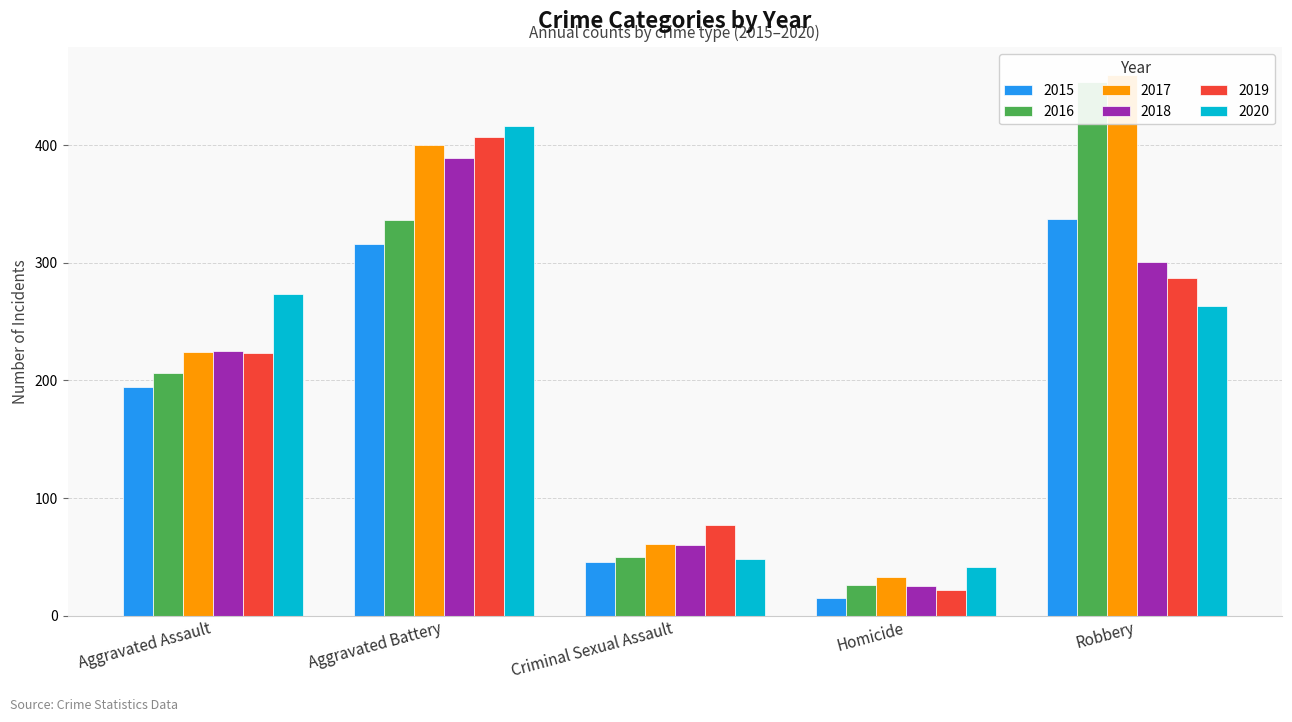

Reading left to right, transcribe all the data shown in this chart.

2015: 194	316	46	15	337
2016: 206	336	50	26	454
2017: 224	400	61	33	460
2018: 225	389	60	25	301
2019: 223	407	77	22	287
2020: 273	416	48	41	263